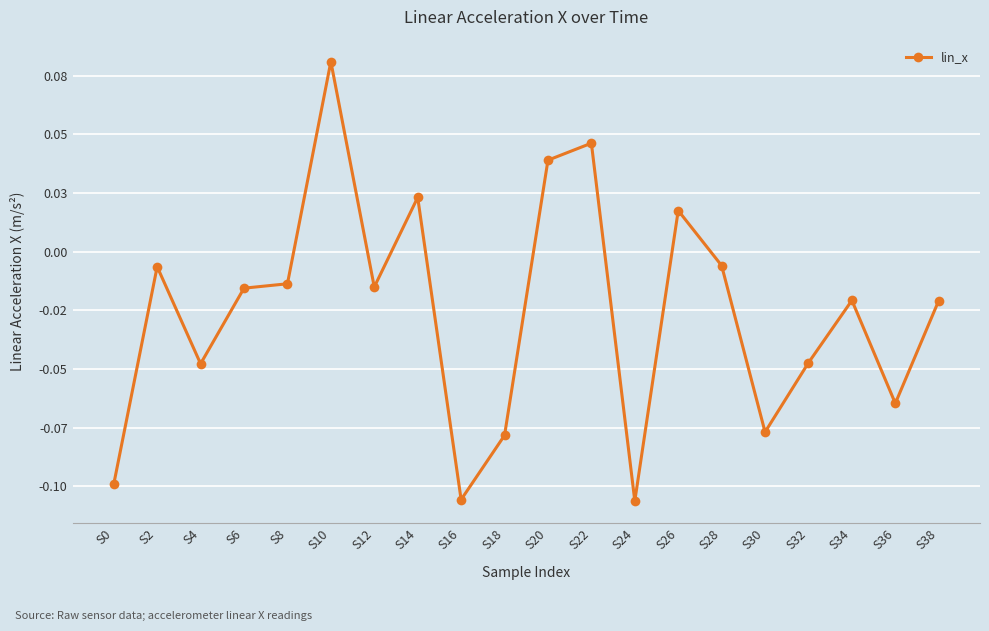

Is this an area chart (filled region under the line)?

No